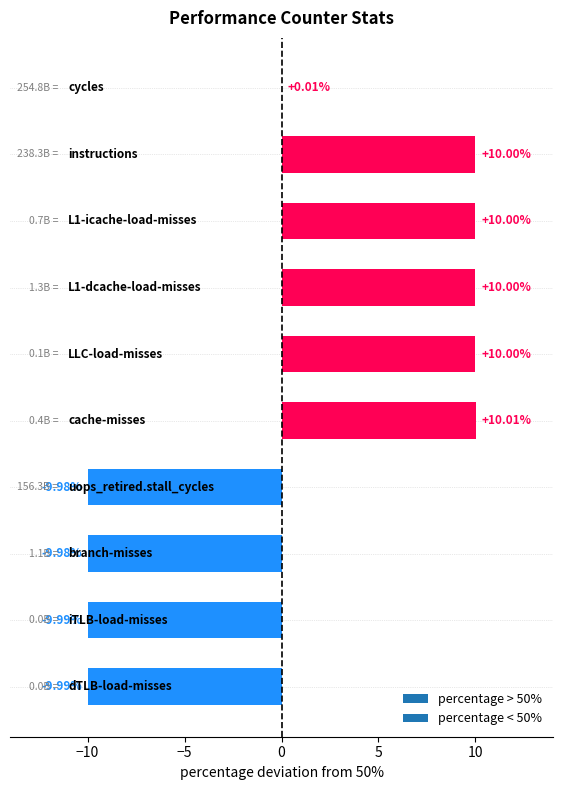

What is the average value?

1.0